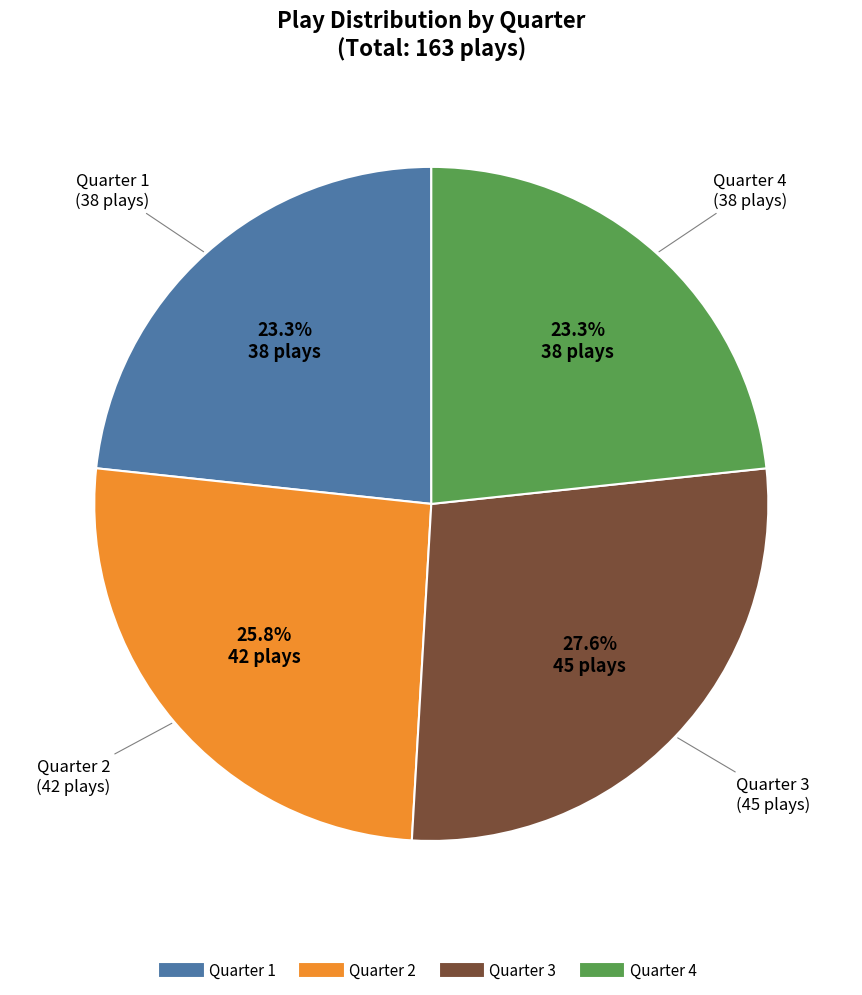

To the nearest percent, what is the difference between the largest and smallest slice percentages?

4%